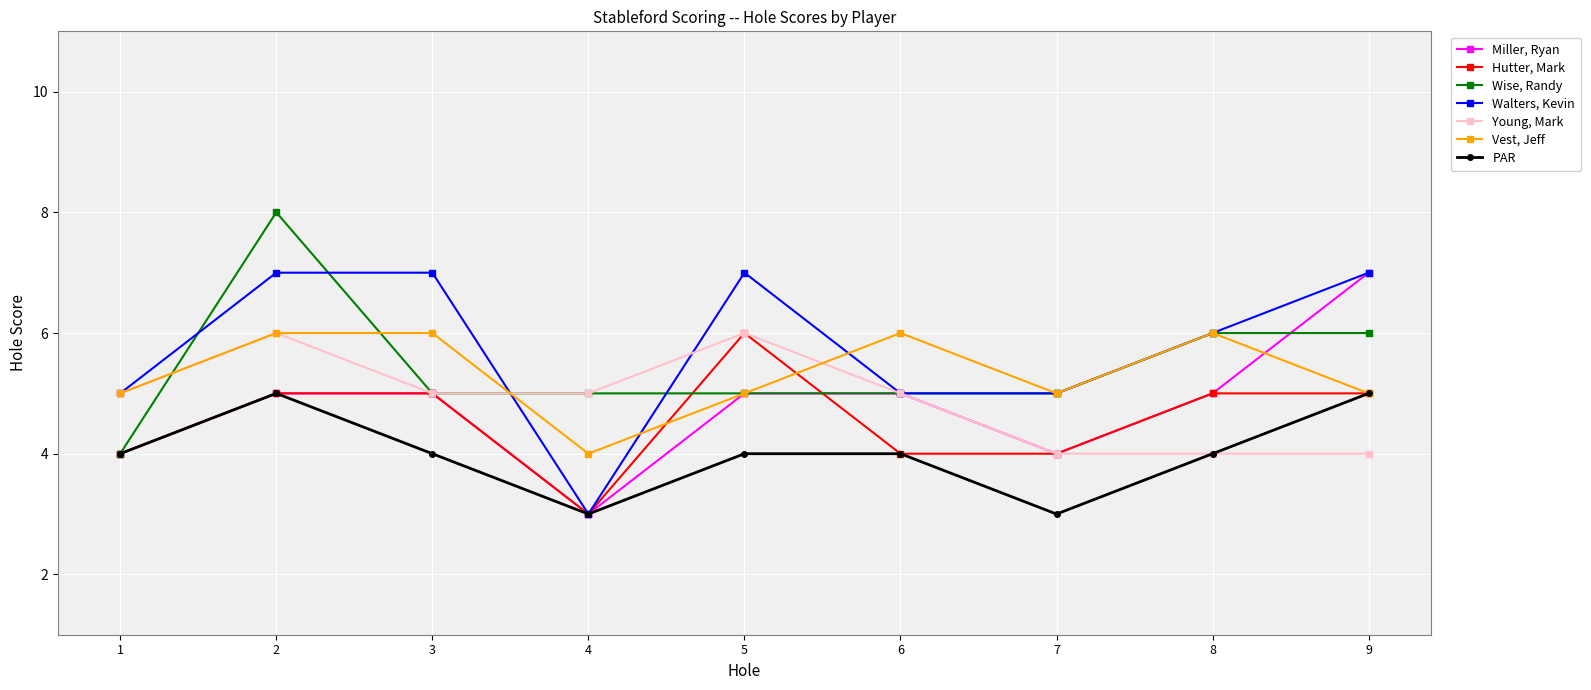

True or false: Wise, Randy has a value of 5 at 5.

True